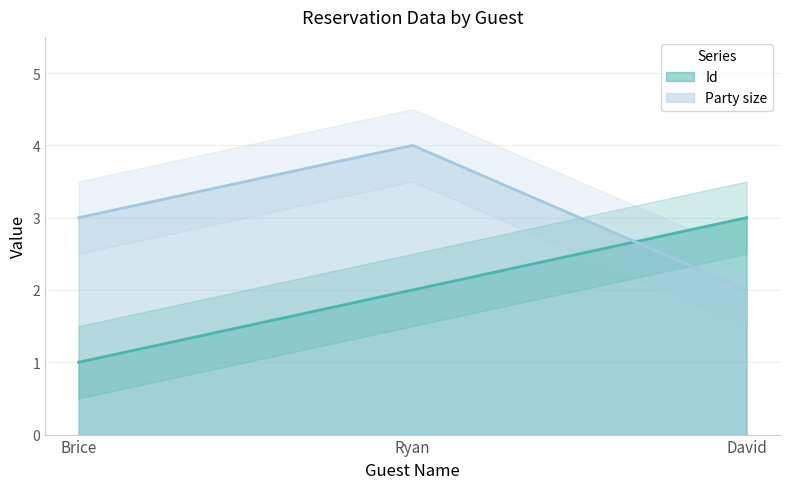

The Id series shows 2 at Ryan. True or false?

True